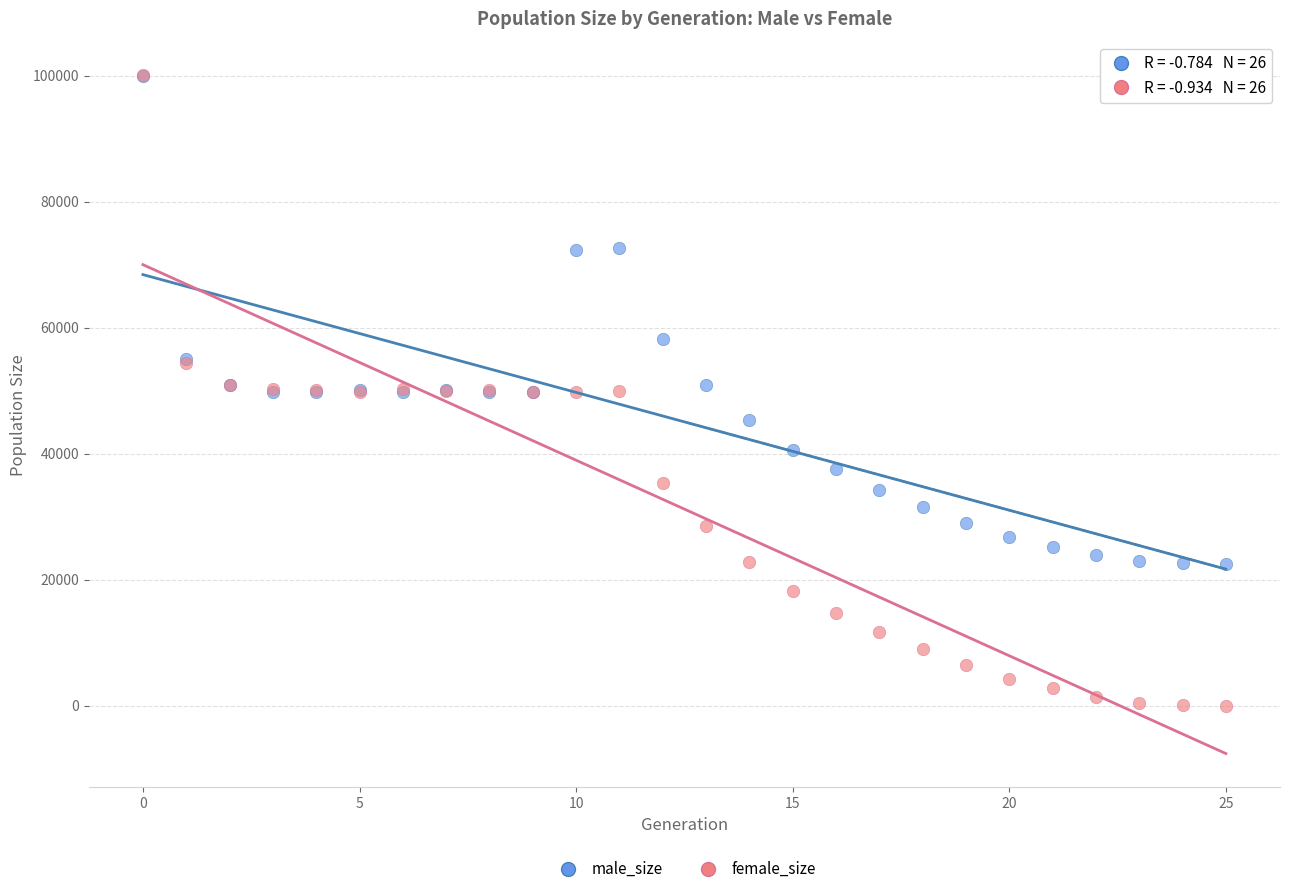

In the male_size series, what Y value is closest to 61233?

58244